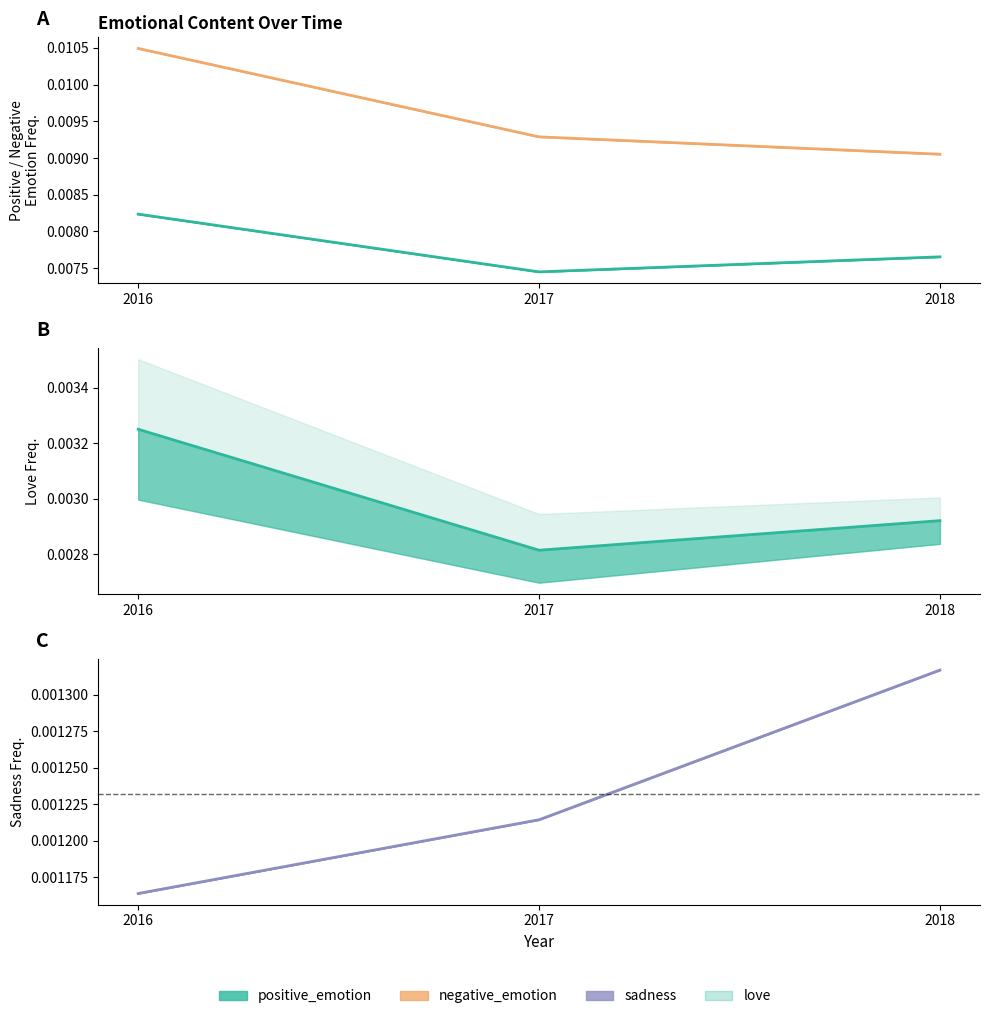

How many lines are shown in the chart?

4